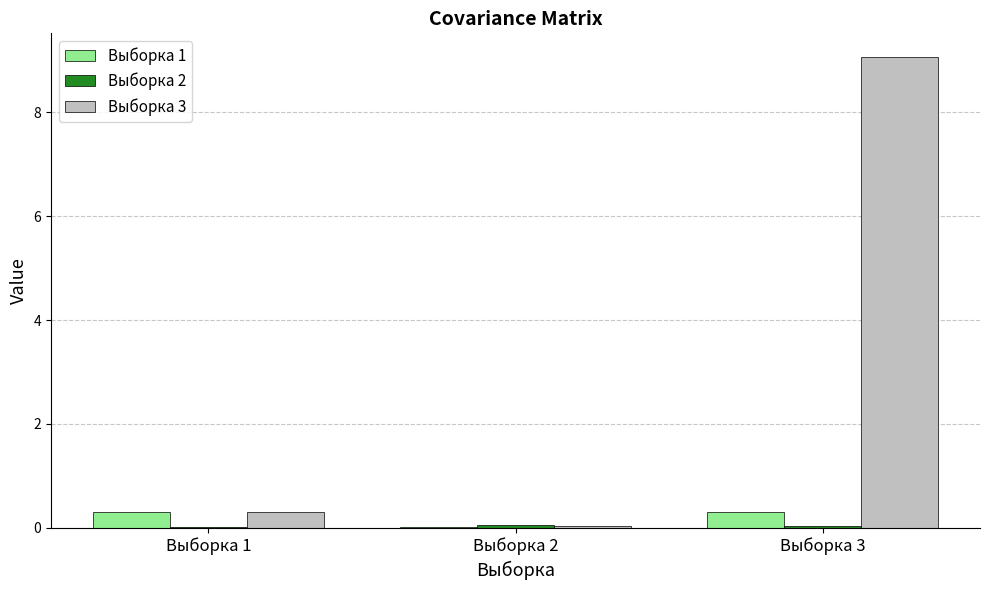

Which series has the largest total across all categories?

Выборка 3